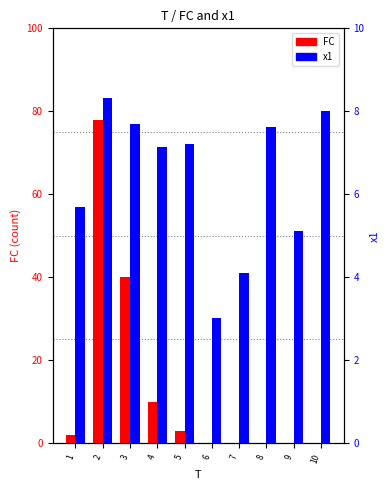

What are all the series names shown in the legend?

FC, x1